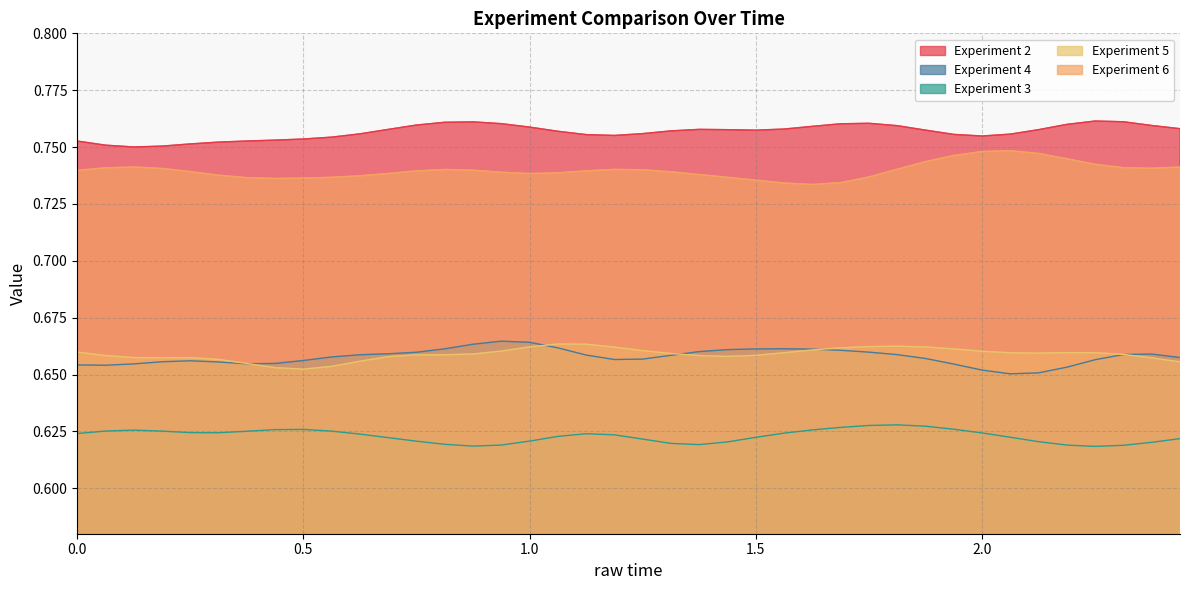

List the series in order of their peak value, lowest first.

Experiment 3, Experiment 5, Experiment 4, Experiment 6, Experiment 2